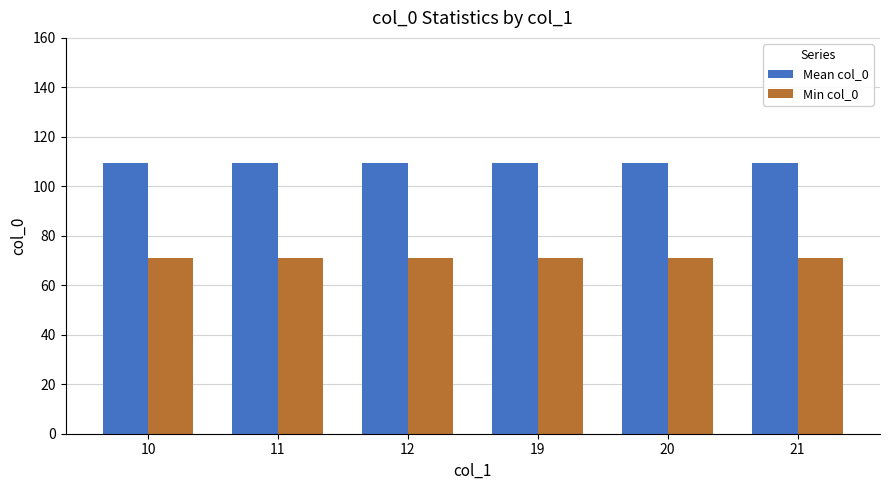

At how many categories does at least one series exceed 83?

6